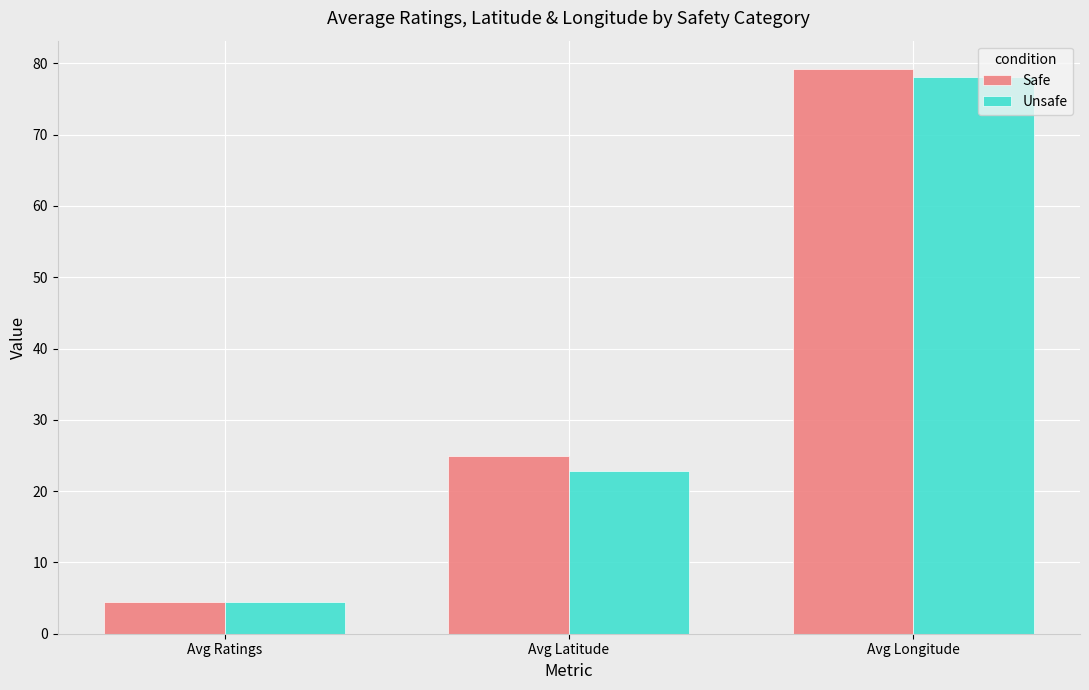

Is it true that Unsafe equals 78.0 at Avg Longitude?

True